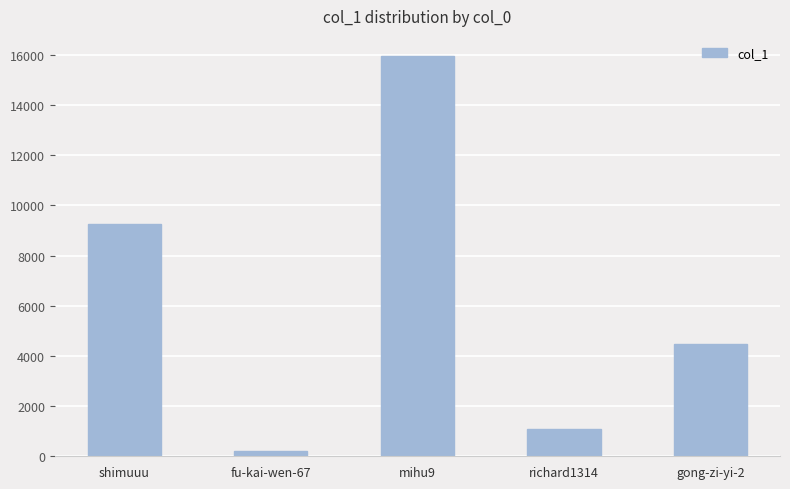

Does the chart contain stacked bars?

No